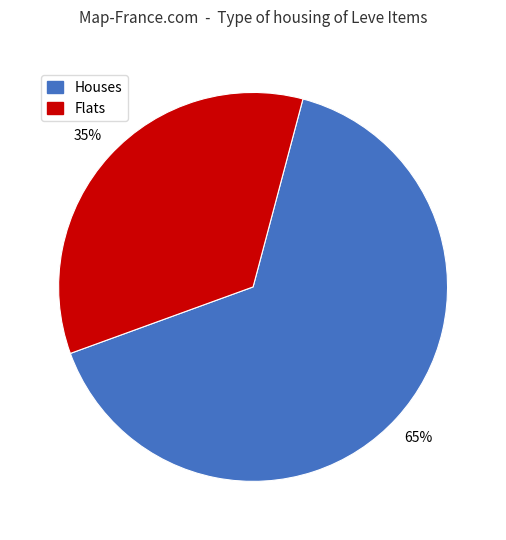

Is there any slice that represents more than half of the pie?

Yes